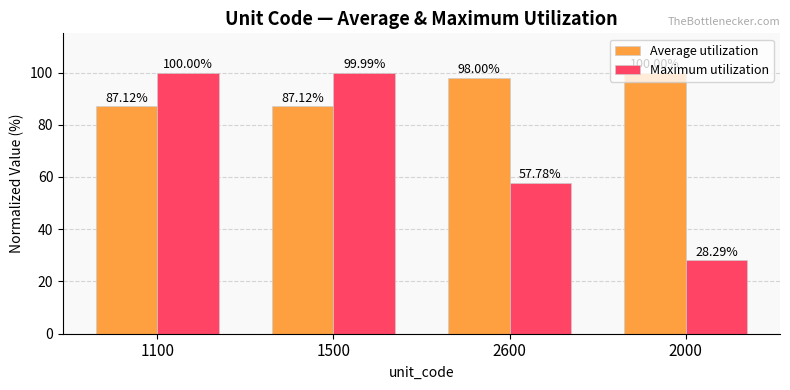

What is the value of the Average utilization bar at the 4th from the left?

100.0